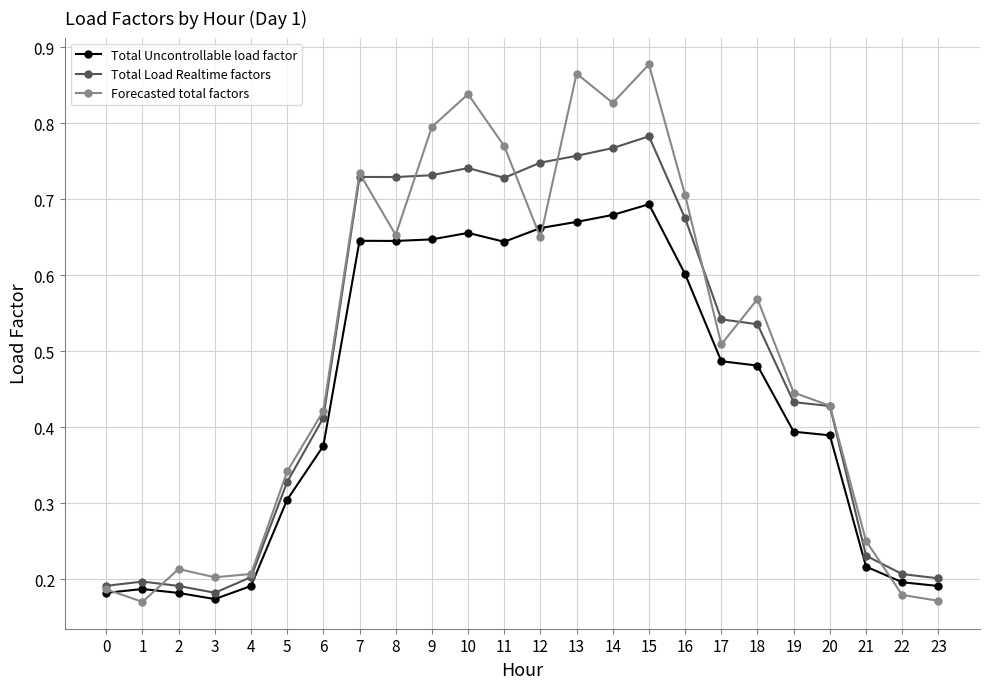

True or false: Total Uncontrollable load factor and Forecasted total factors cross at least once.

True